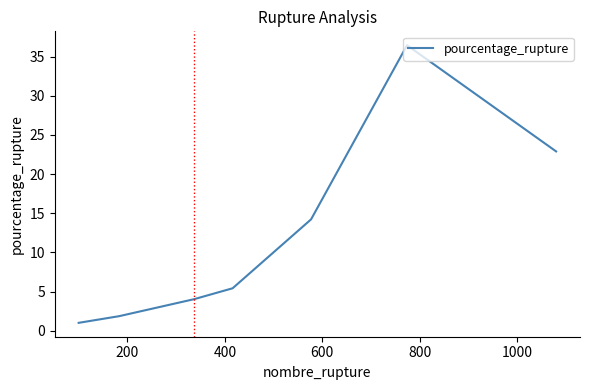

What is the maximum value shown in the chart?

36.4